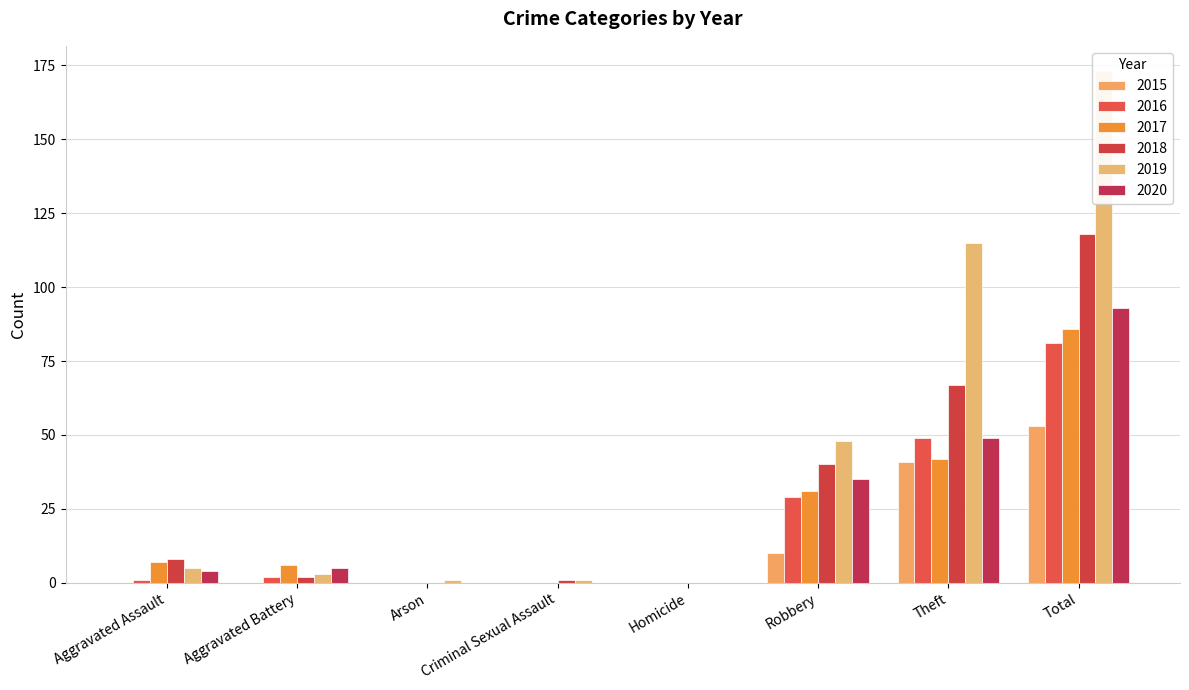

Which series has the largest total across all categories?

2019